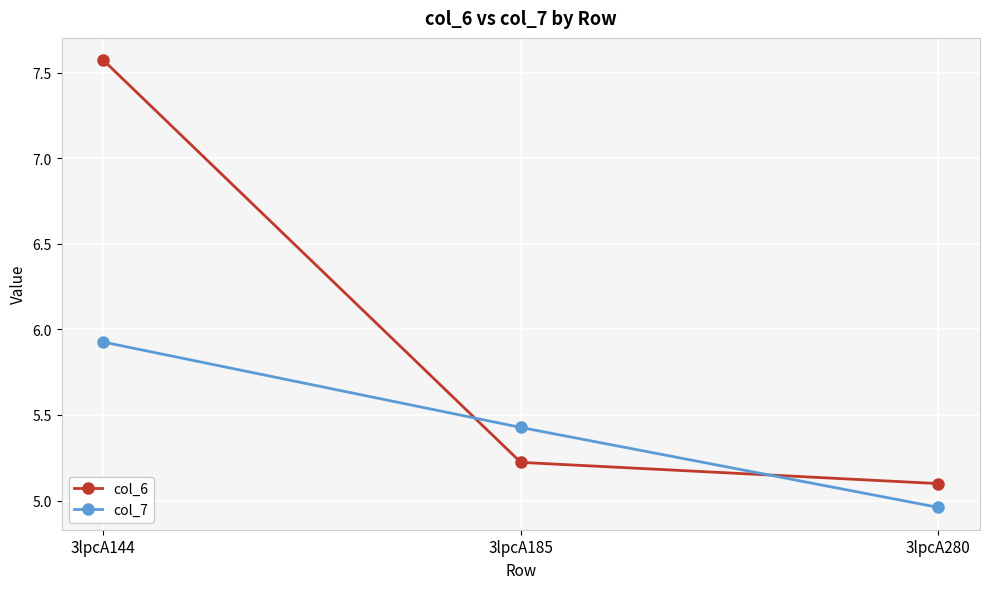

The value of col_7 at 3lpcA144 is 2.3. True or false?

False